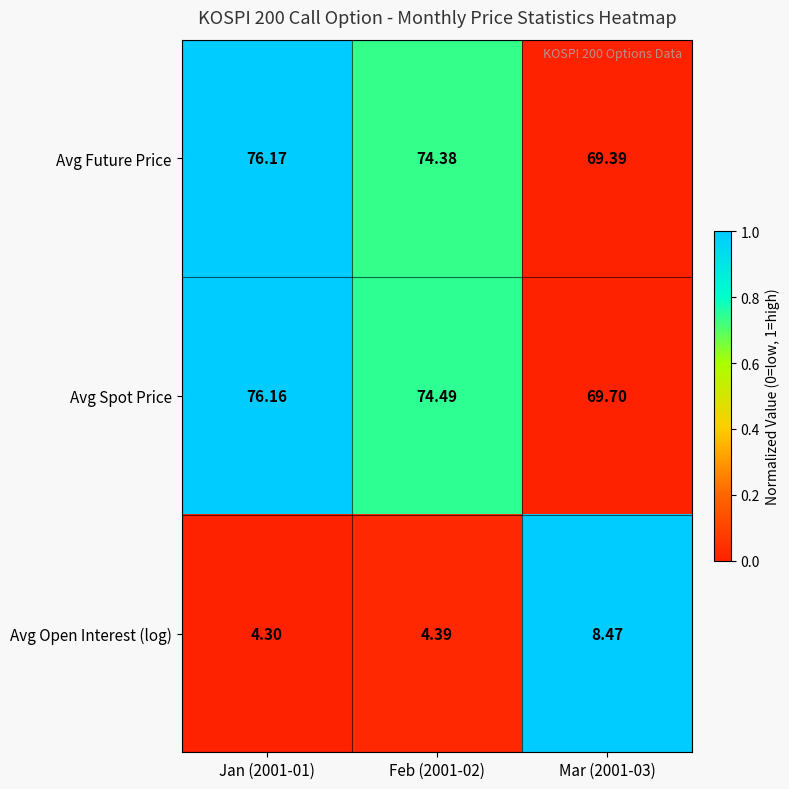

Is the value of Avg Spot Price at Jan (2001-01) greater than the value of Avg Open Interest (log) at Mar (2001-03)?

Yes